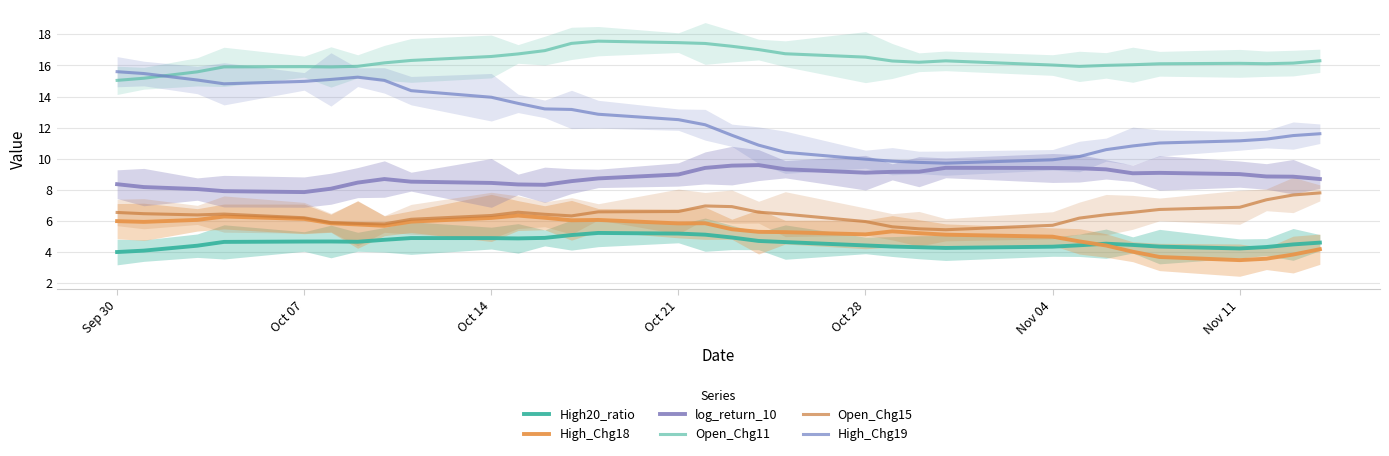

True or false: High_Chg18 and log_return_10 cross at least once.

False